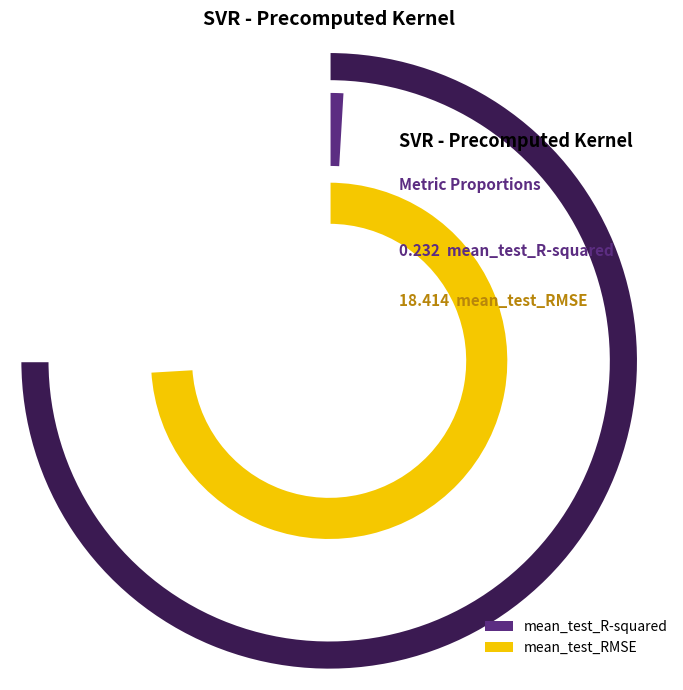

To the nearest percent, what percentage of the pie is mean_test_RMSE?

99%